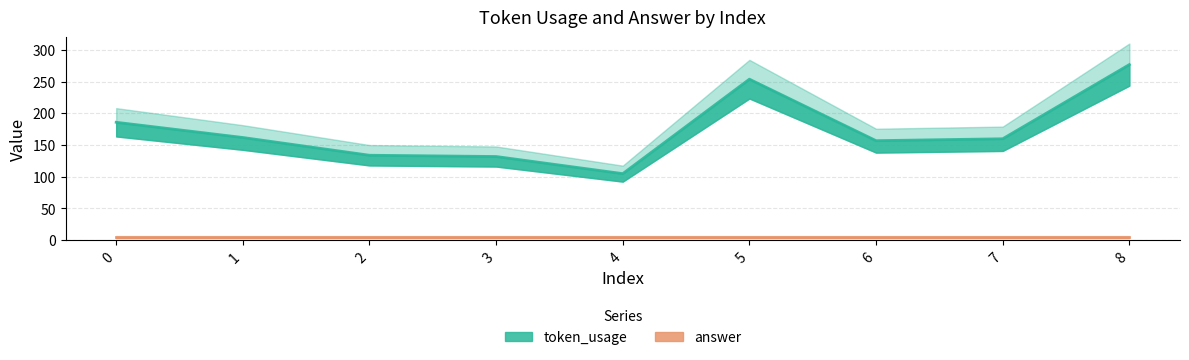

List the labels in order of value, smallest first.

4, 3, 2, 6, 7, 1, 0, 5, 8